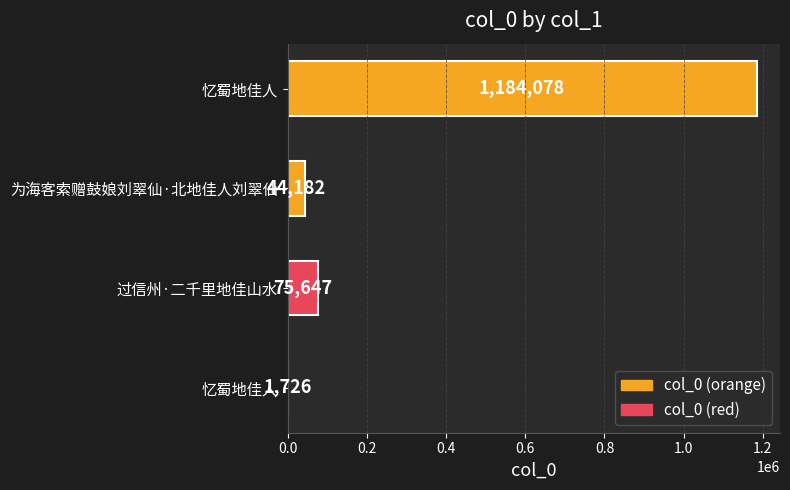

Count the number of data series in this chart.

1